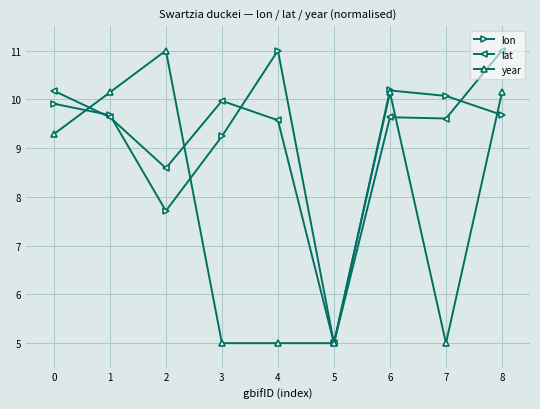

What is the sum of the lat values at 7 and 5?

14.6